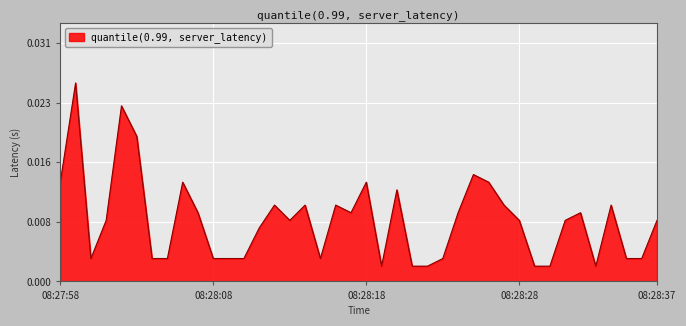

Does the chart display data point markers on the line(s)?

No